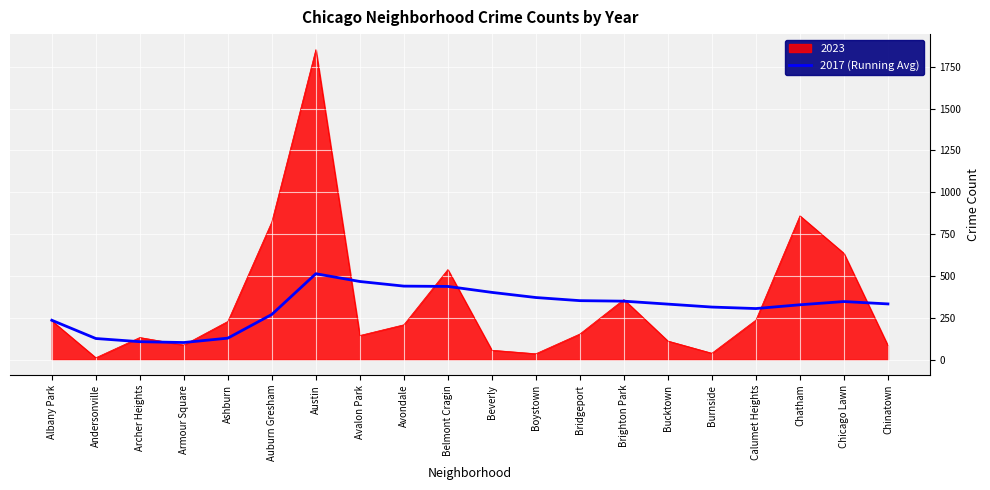

At Avondale, list the series in order from smallest to largest.

2023, 2017 (Running Avg)